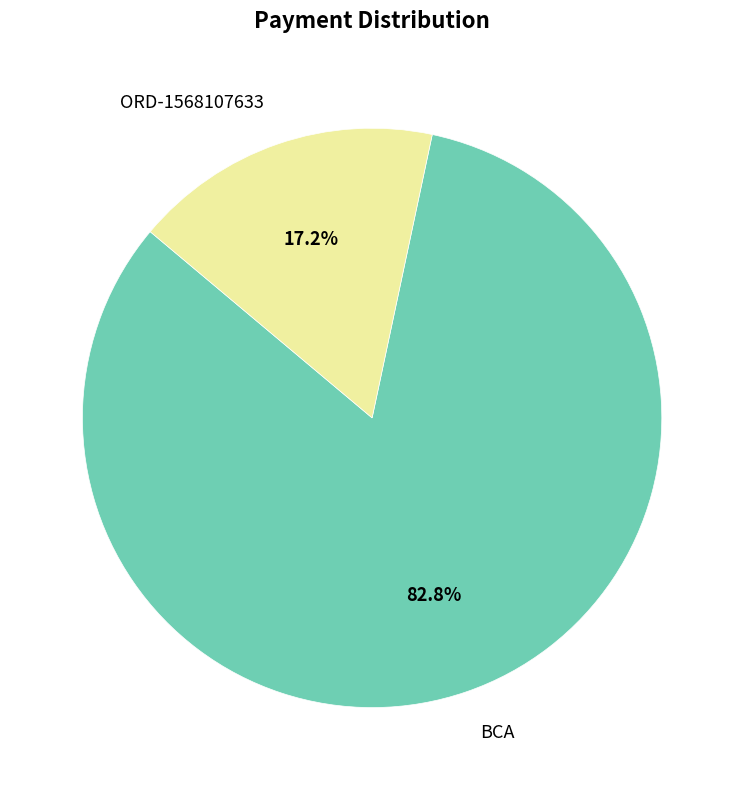

What percentage is the BCA slice, to the nearest percent?

83%